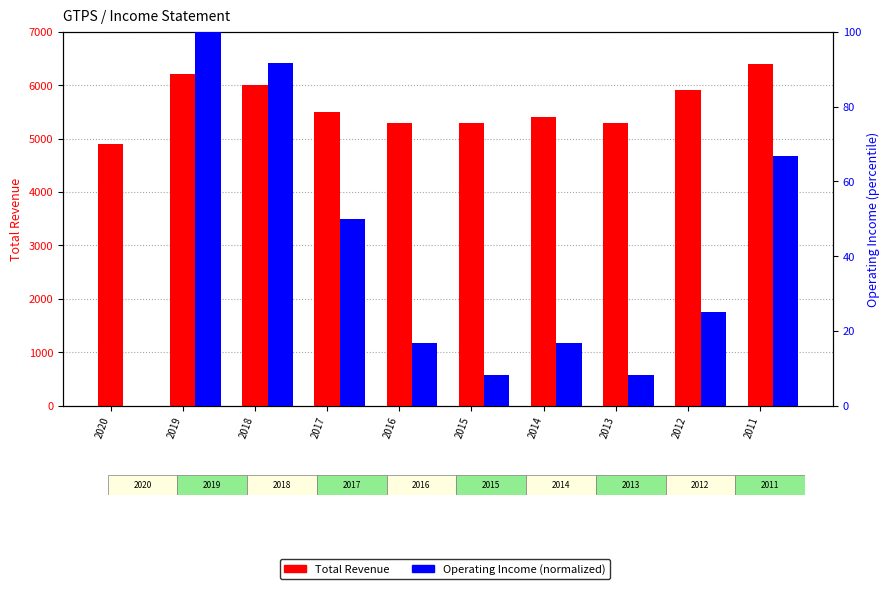

At how many categories does at least one series exceed 2921?

10